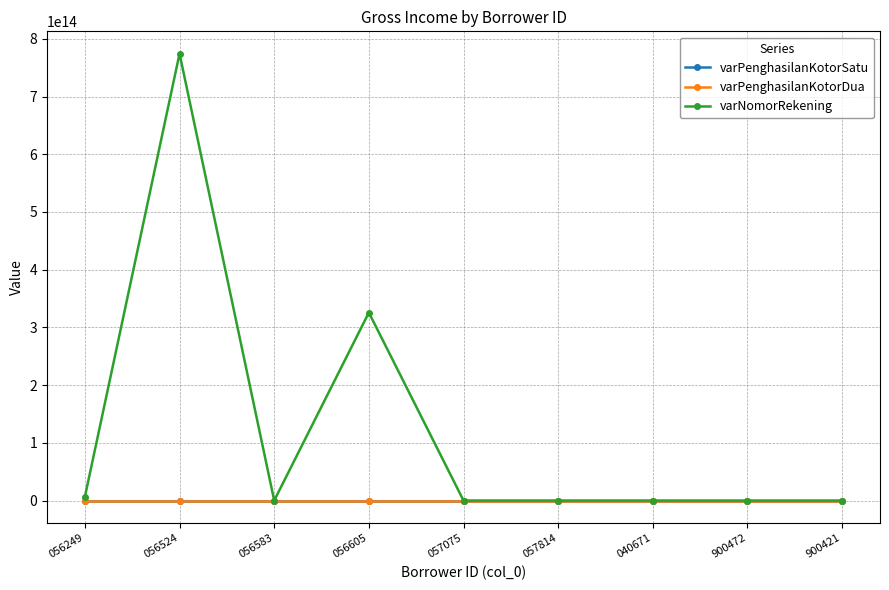

Which series has the largest total across all categories?

varNomorRekening